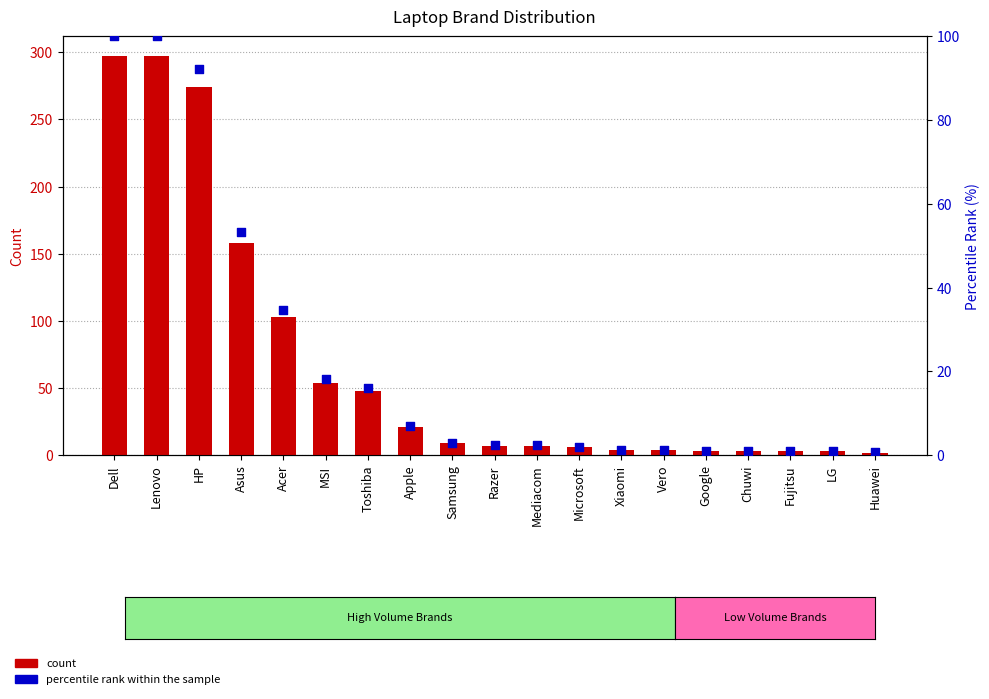

At how many categories does at least one series exceed 6?

11